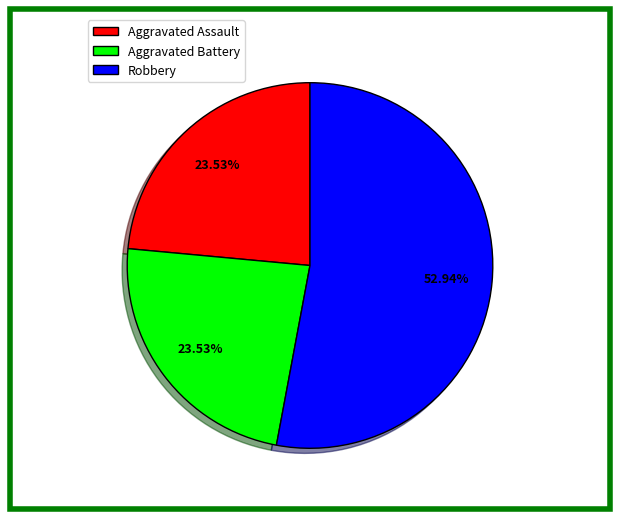

Which slice is the largest?

Robbery